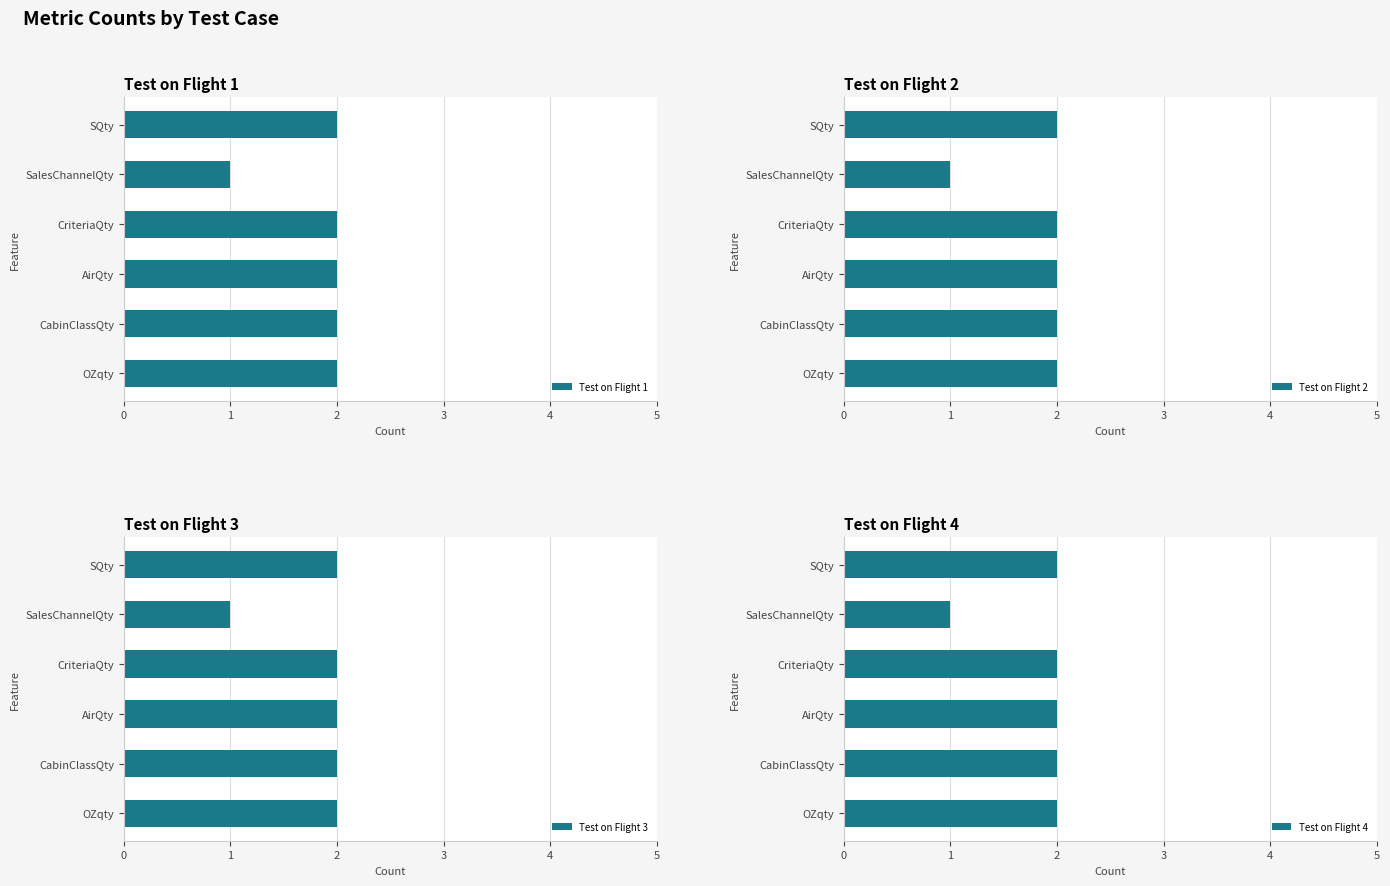

How many bars are there in total?

24